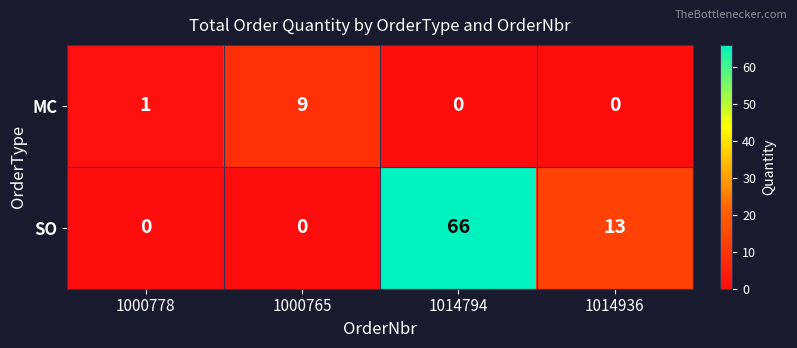

Which series has the widest spread of values?

SO